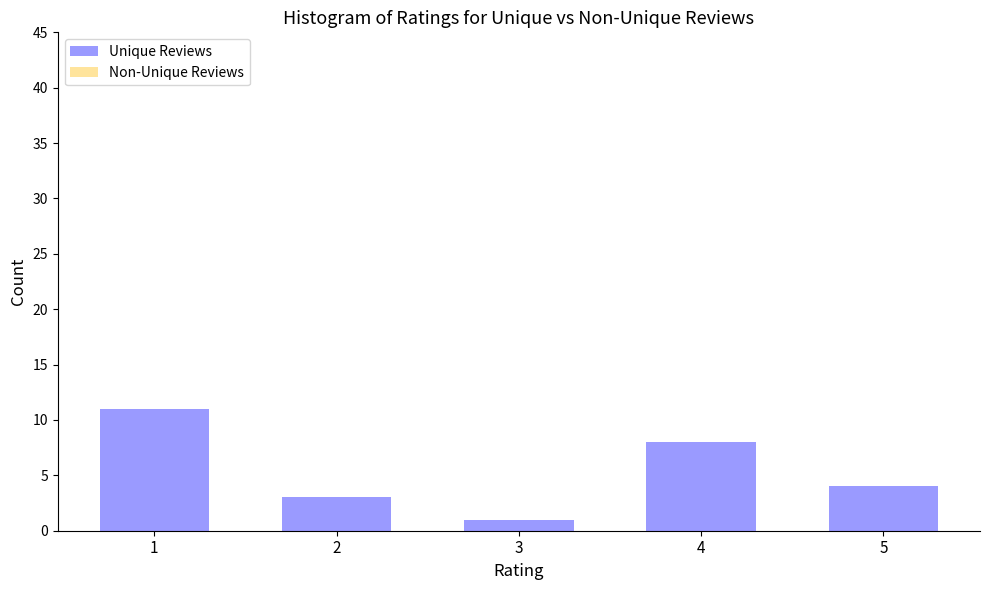

Reading right to left, extract all data points from this chart.

4	8	1	3	11